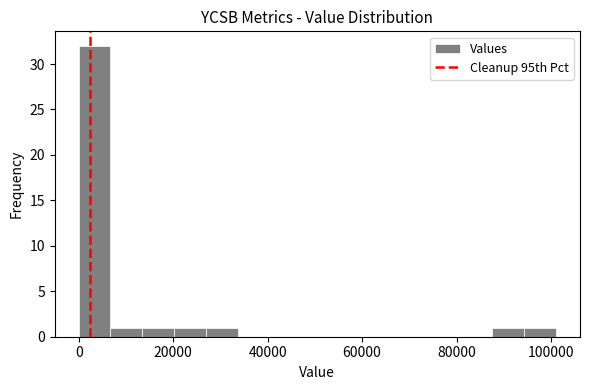

Around what value on the x-axis is the tallest bar? Give the approximate position of its centre, as read against the axis.

4000